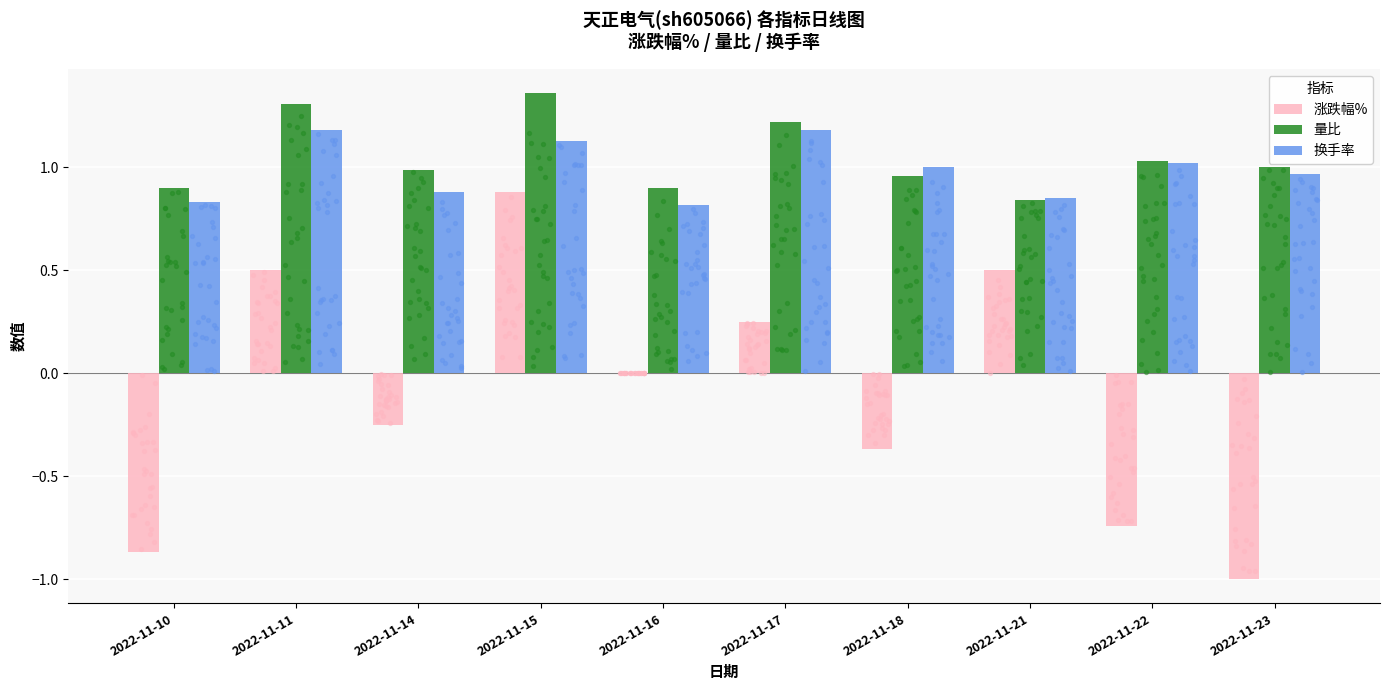

Which series has the largest total across all categories?

量比